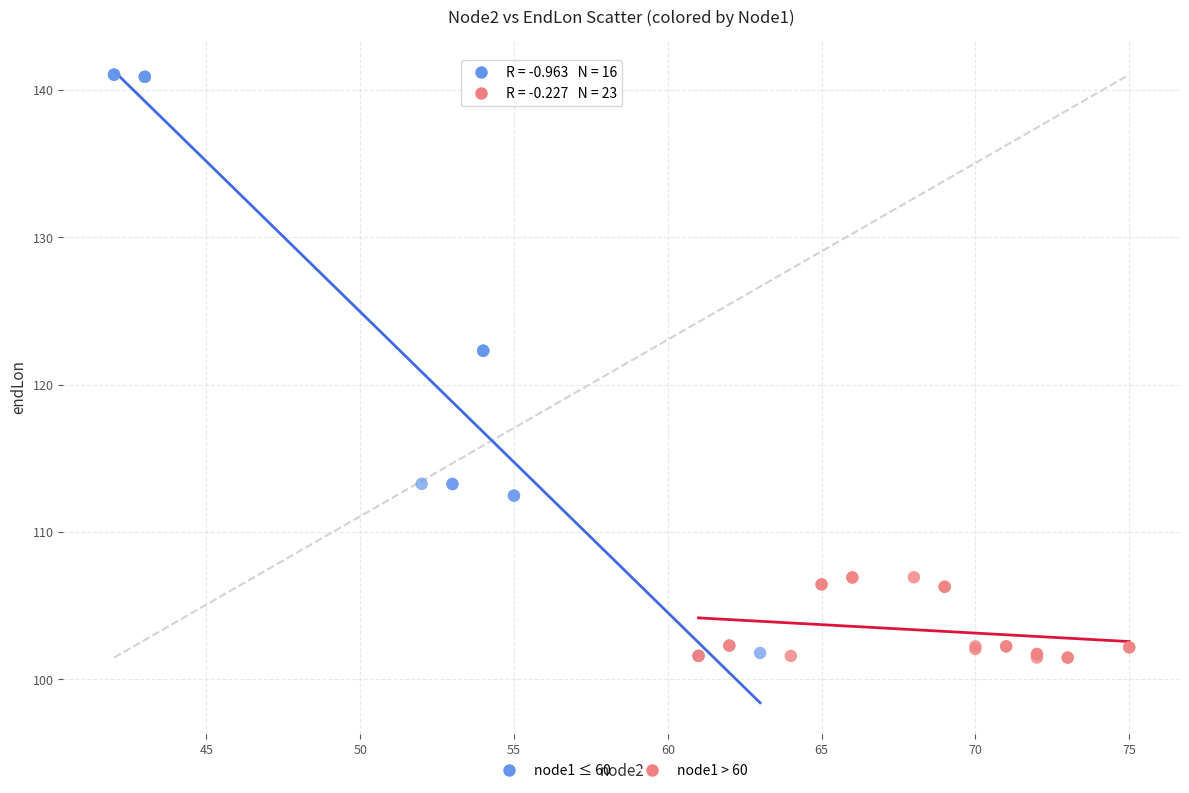

Which series reaches the maximum Y coordinate?

node1 ≤ 60